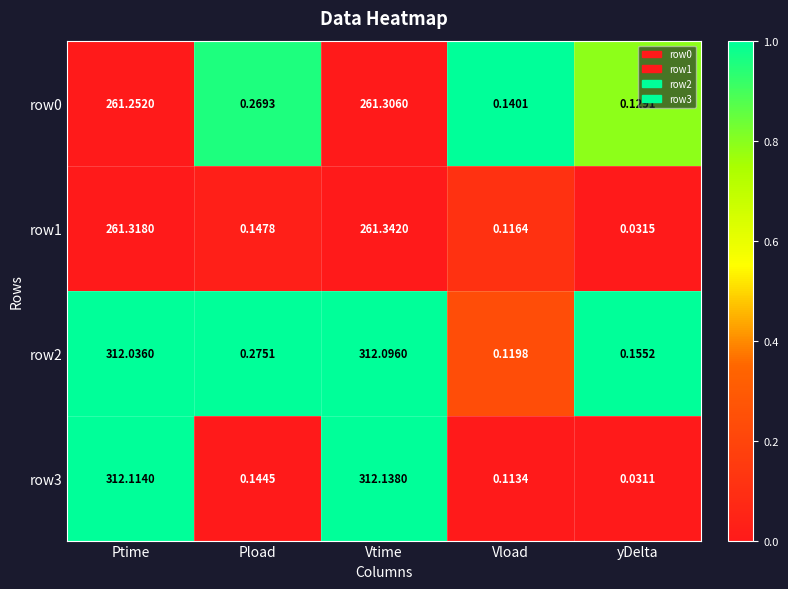

At how many categories does at least one series exceed 0?

5